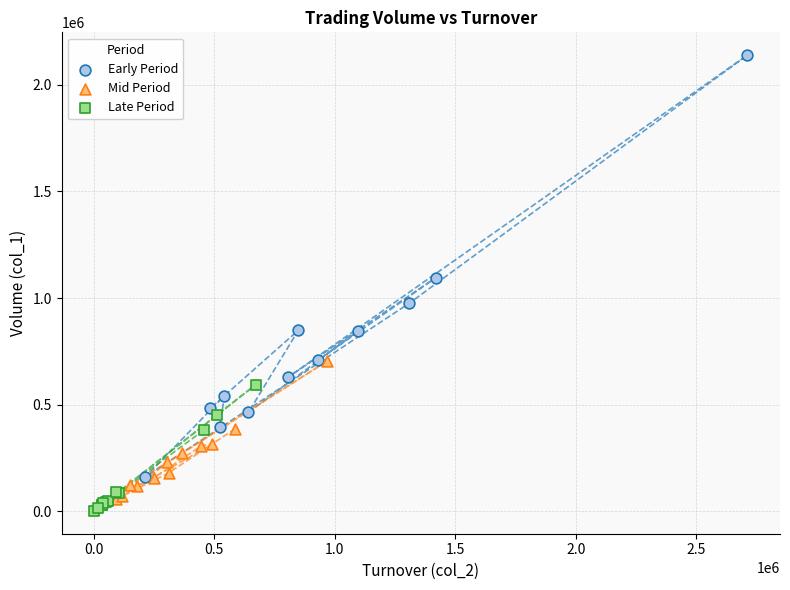

Which series has the largest Y range (max minus min)?

Early Period